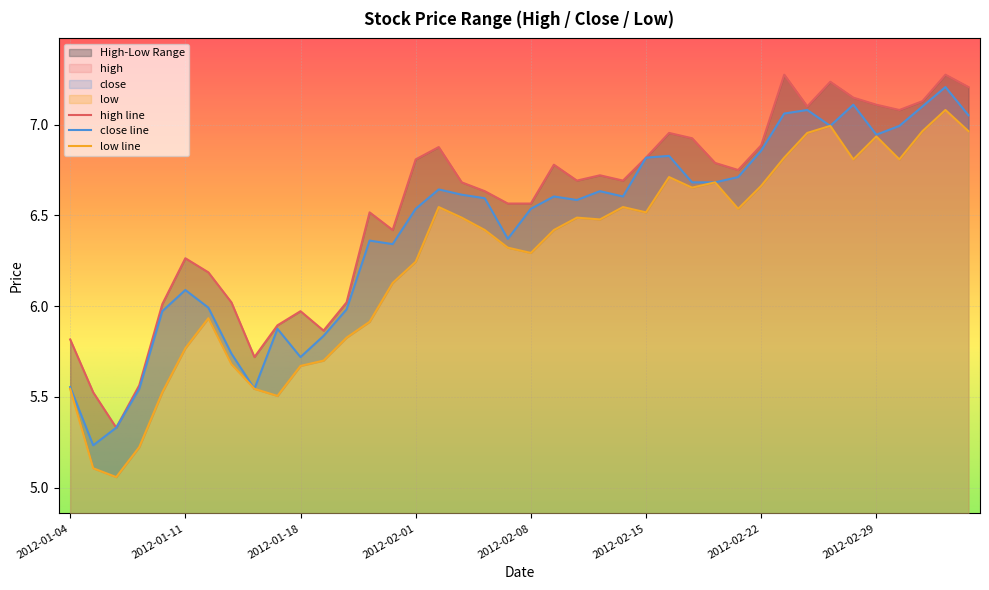

Is the value of close at 2012-01-17 greater than the value of low at 2012-02-14?

No